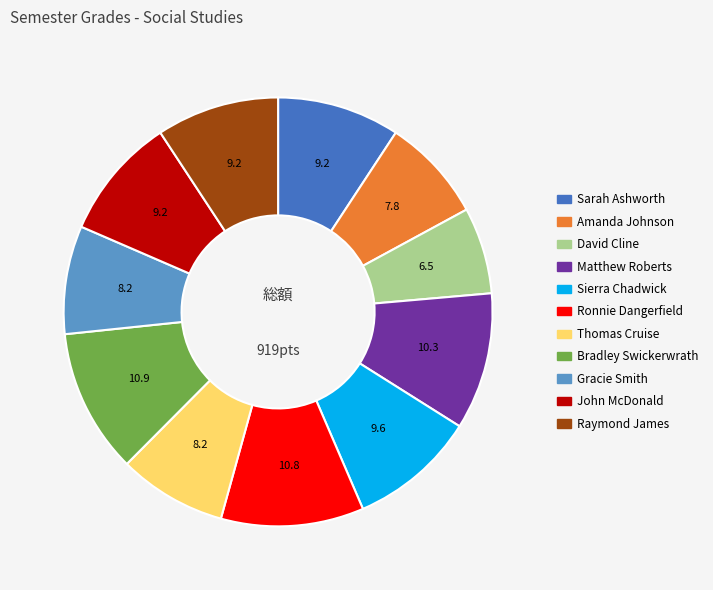

Is it true that Matthew Roberts is 10% of the pie?

True